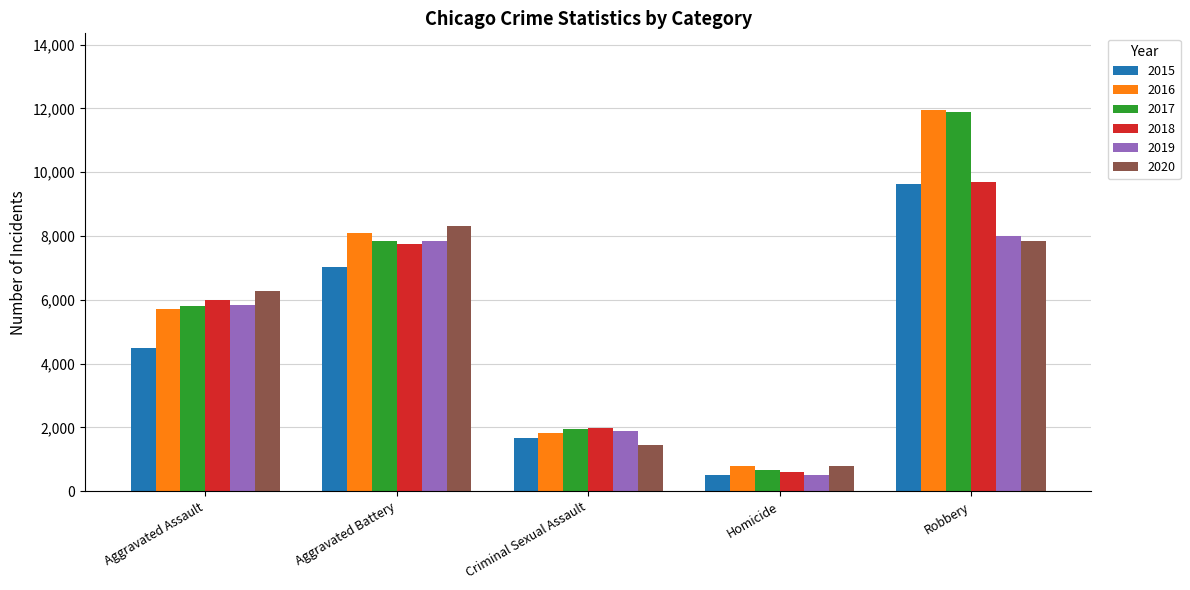

Which series changed the most between Aggravated Battery and Robbery?

2017